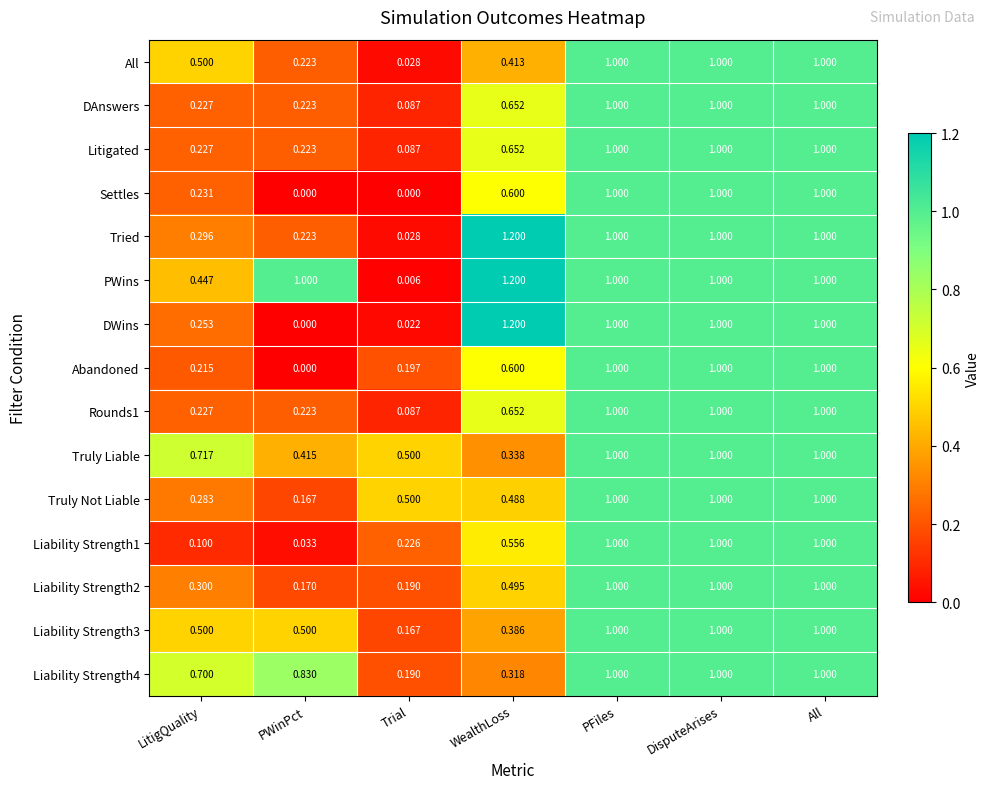

Which label corresponds to the largest value in the chart?

WealthLoss